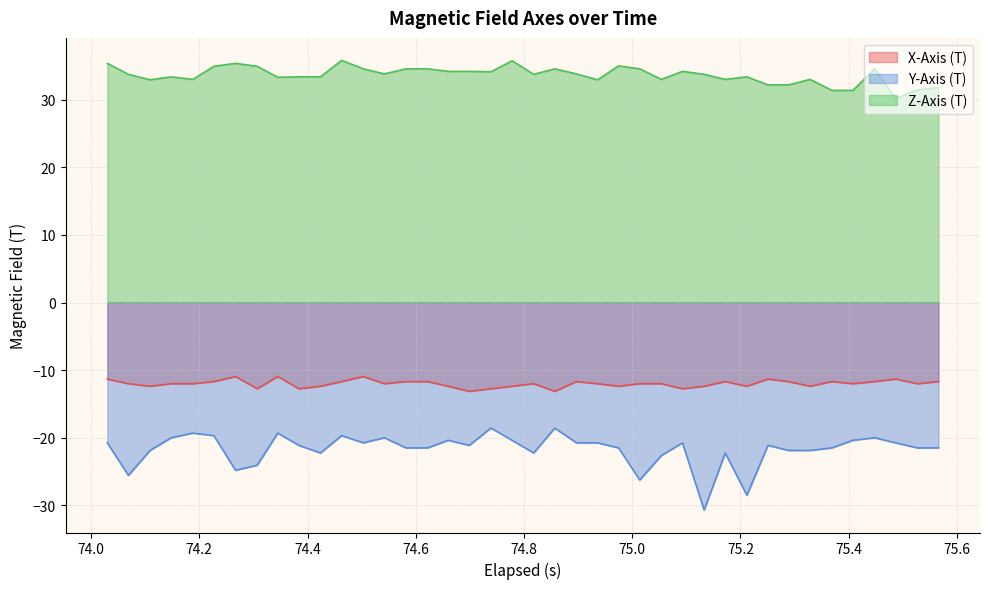

How many interior local peaks does the Y-Axis (T) series have?

11